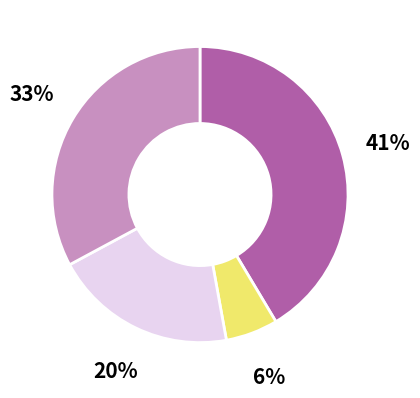

Does any single category account for the majority?

No